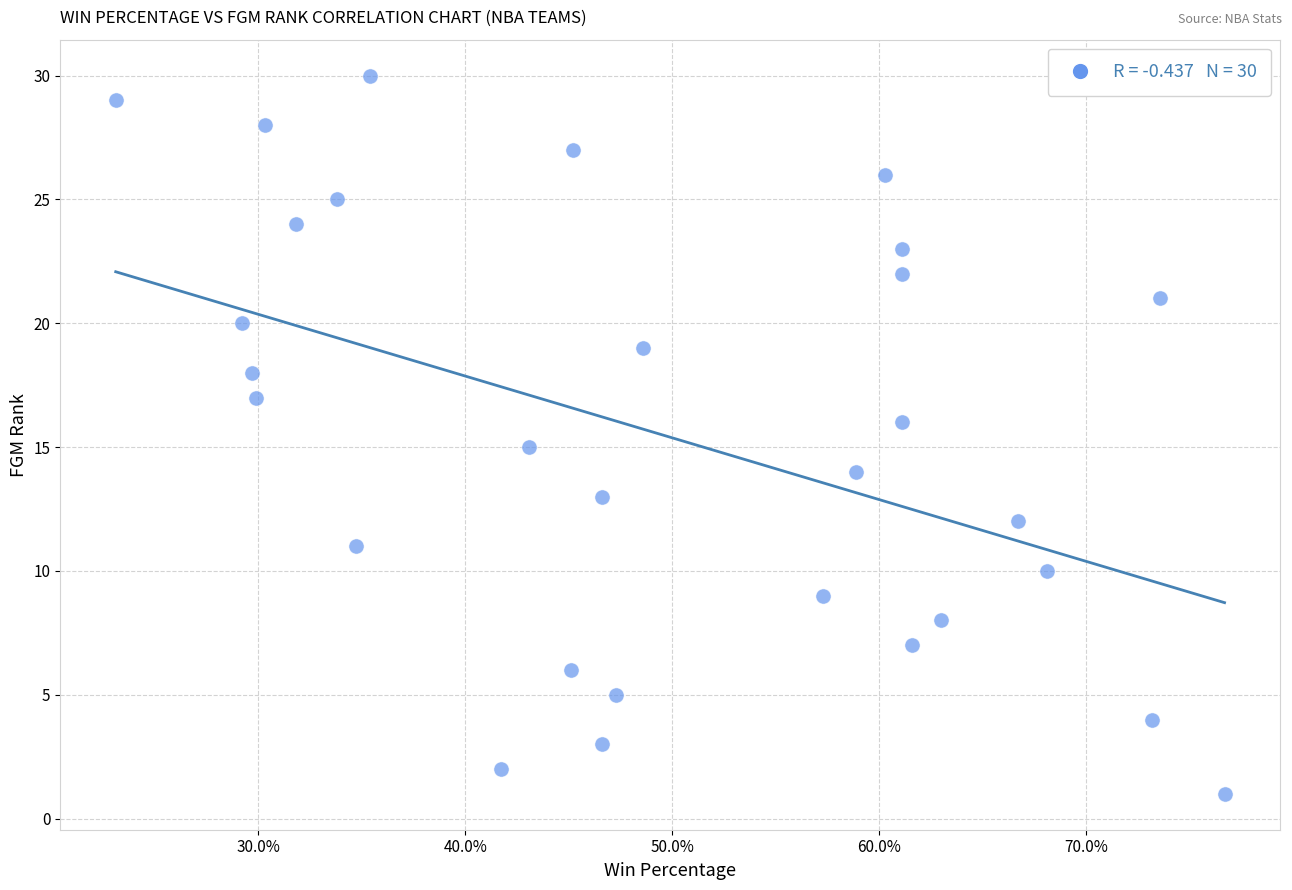

What is the range of Y values (max minus min)?

29